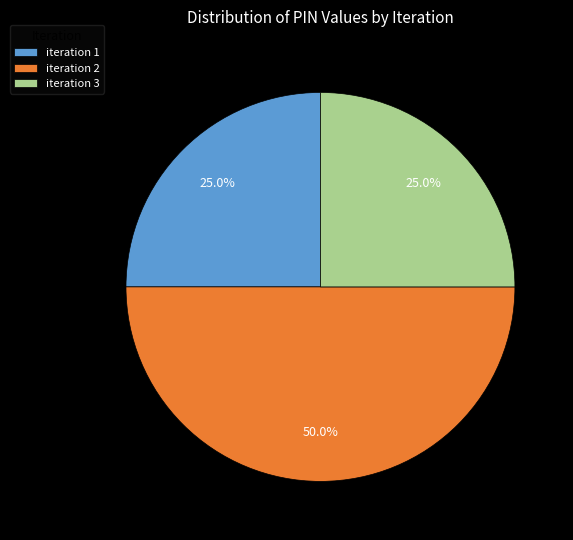

Approximately how many times larger is the value at iteration 3 compared to iteration 2?

0.5